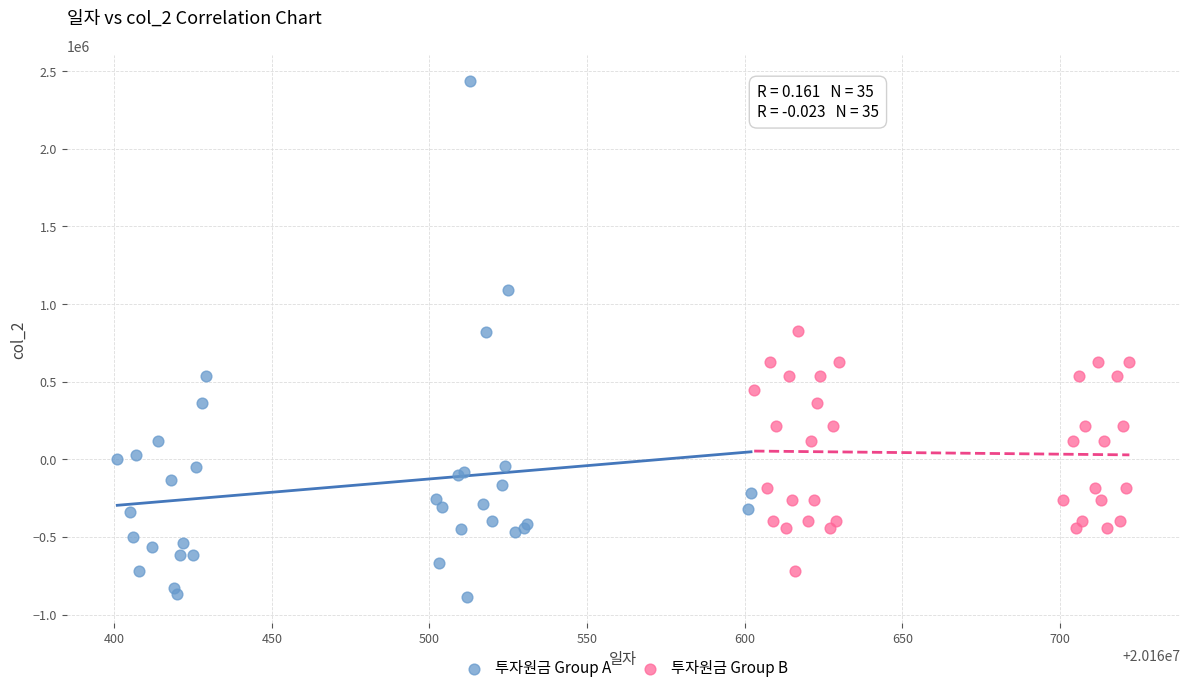

Which series reaches the maximum Y coordinate?

투자원금 Group A